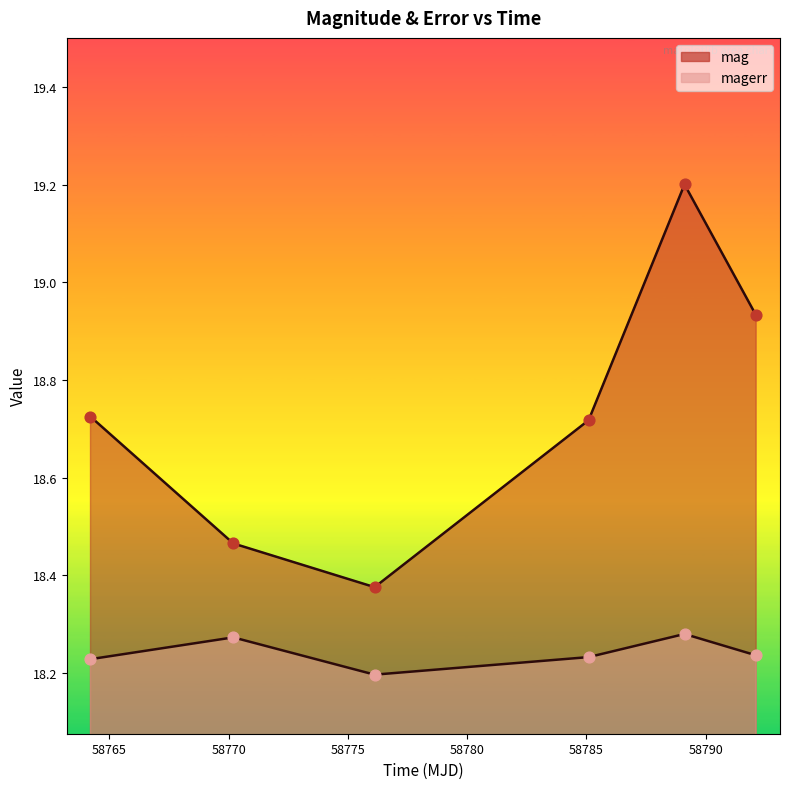

Is the value of magerr at 58764.20601850003 greater than the value of mag at 58789.11752310023?

No